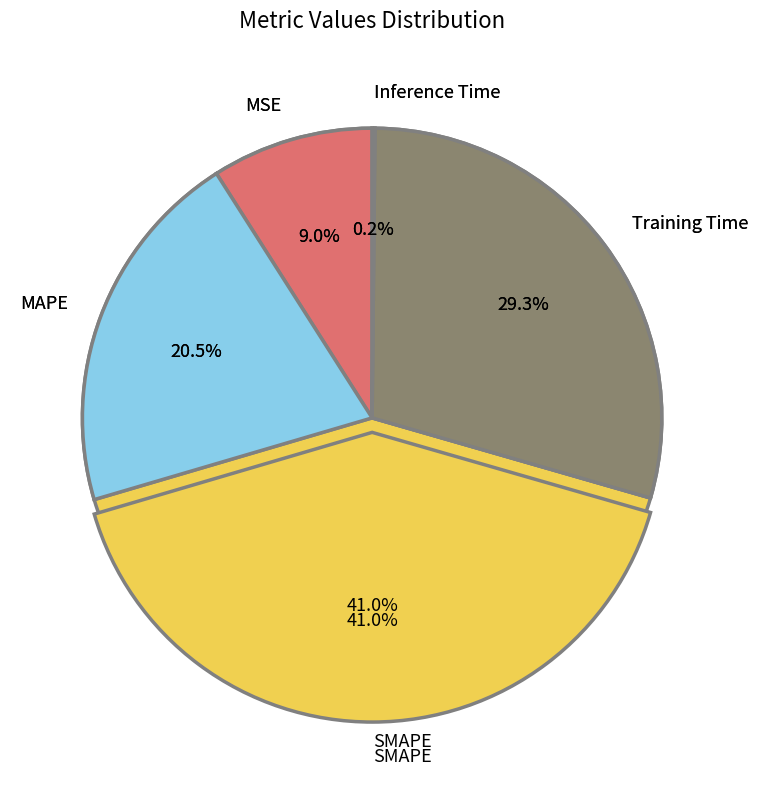

Which slice is the largest?

SMAPE